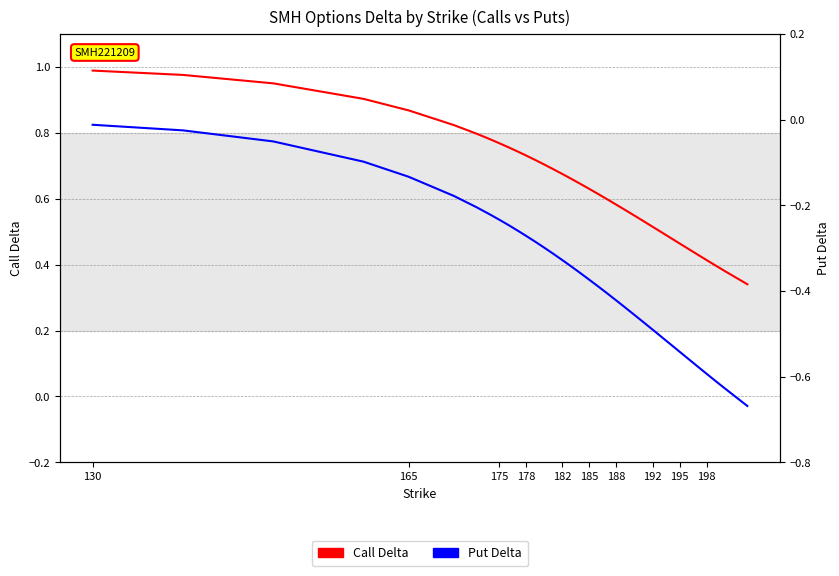

List the series in order of their overall mean, highest first.

Call Delta, Put Delta